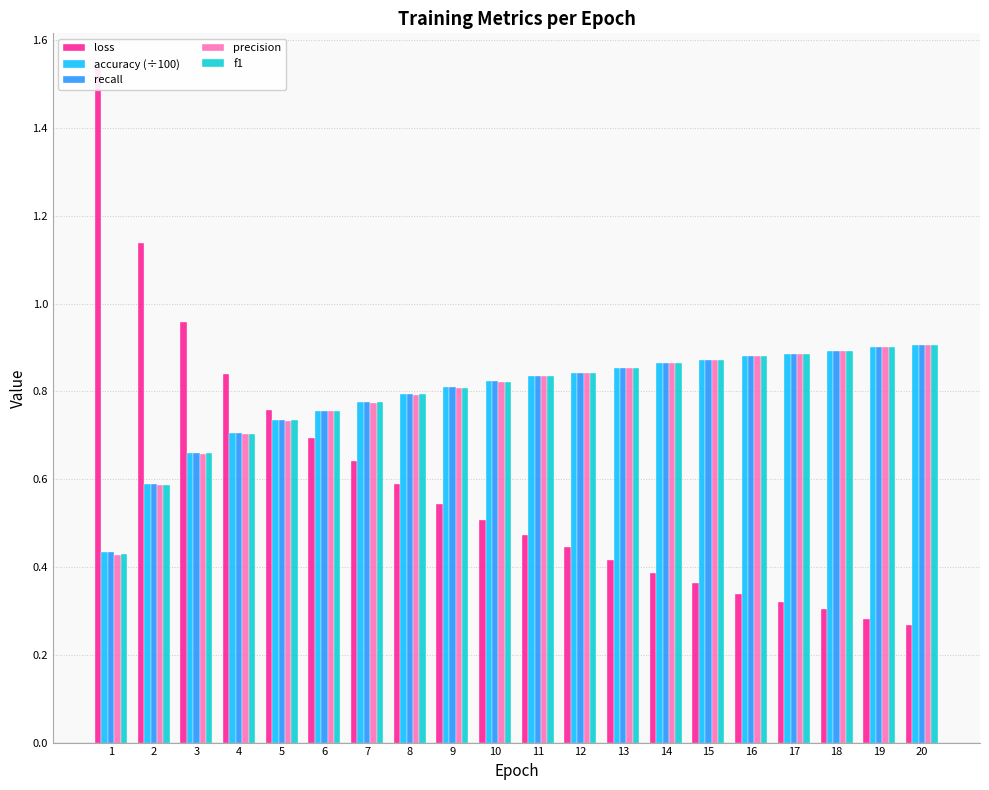

At which category is the sum across all series the highest?

20